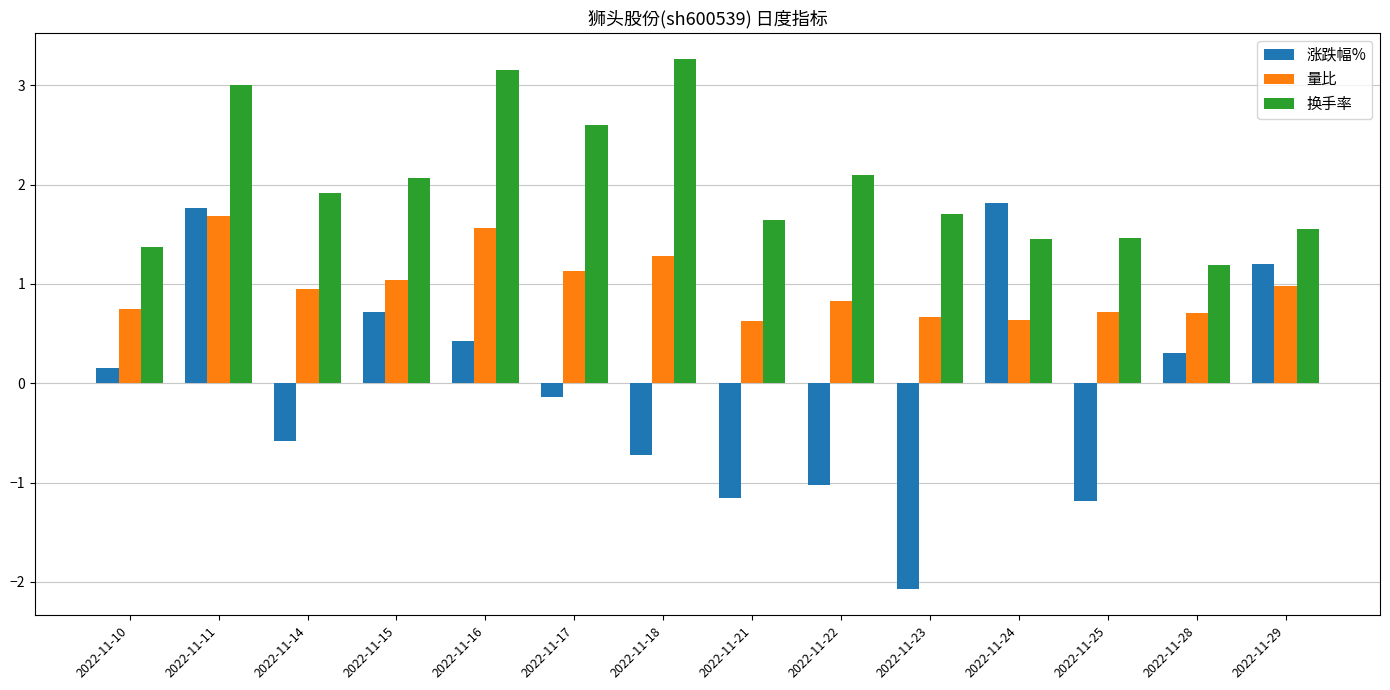

How many bars are there in total?

42